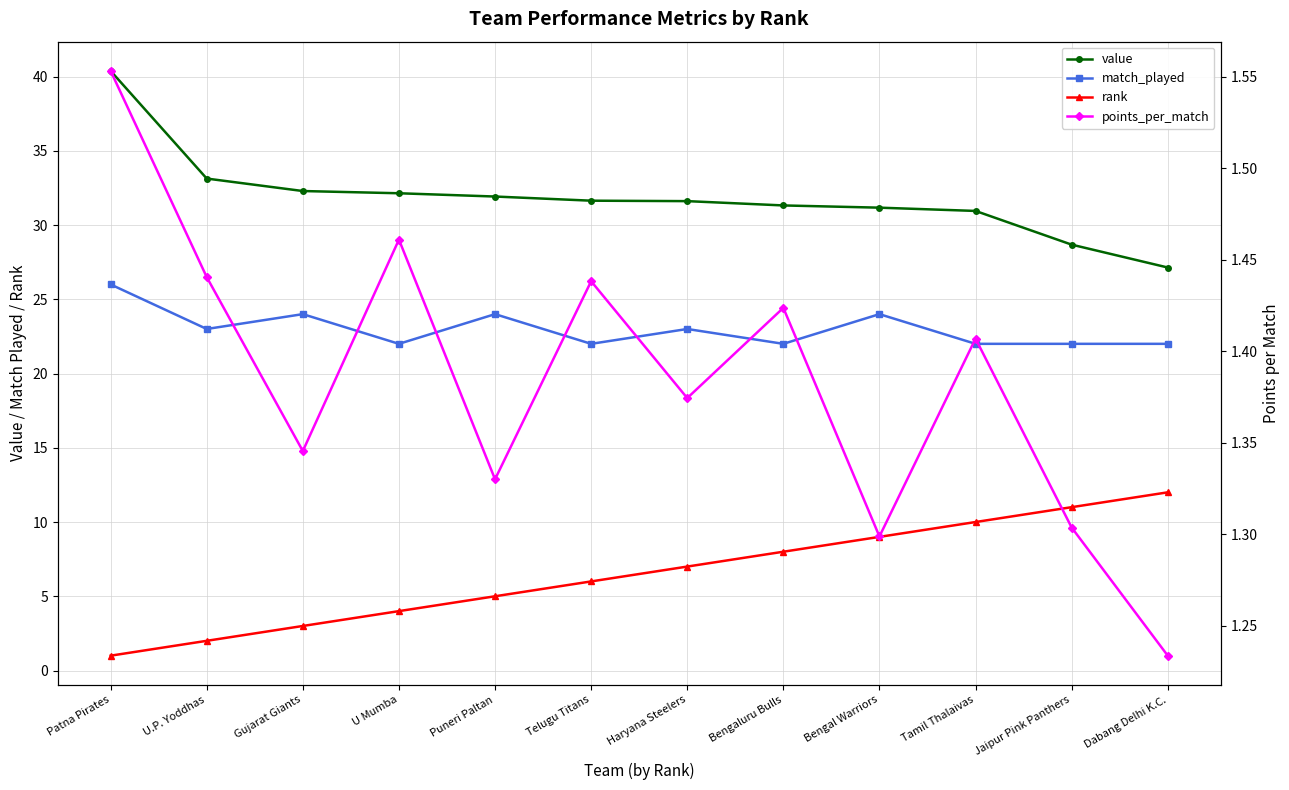

What is the lowest value of the points_per_match series?

1.2